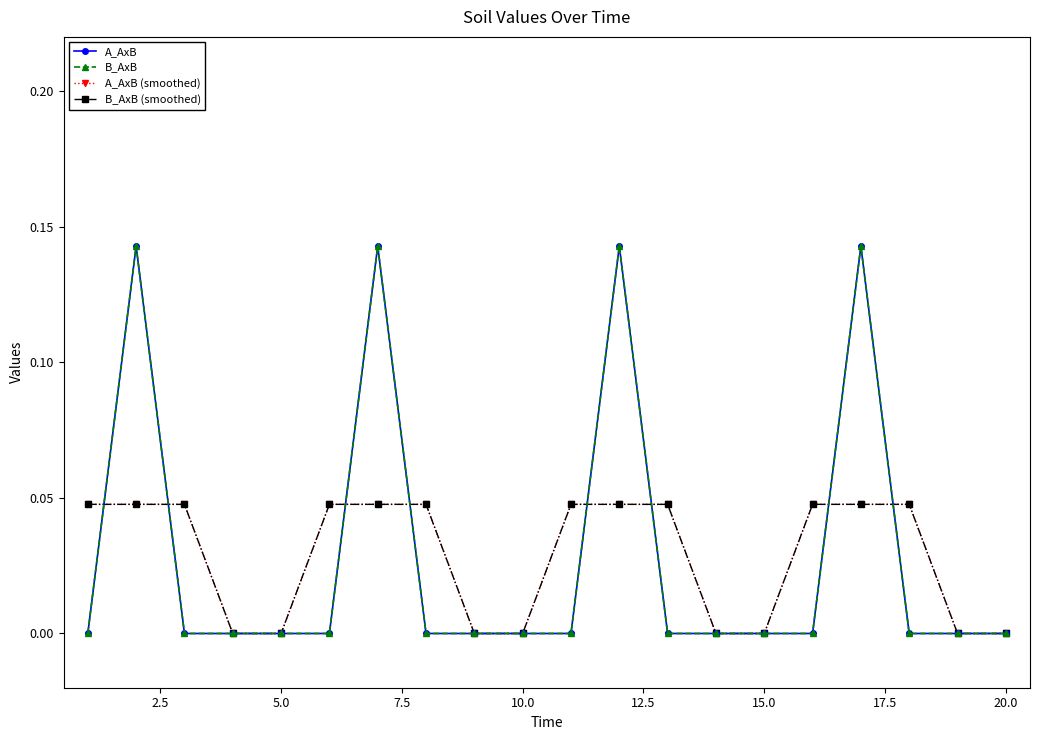

Does the chart have visible grid lines?

No